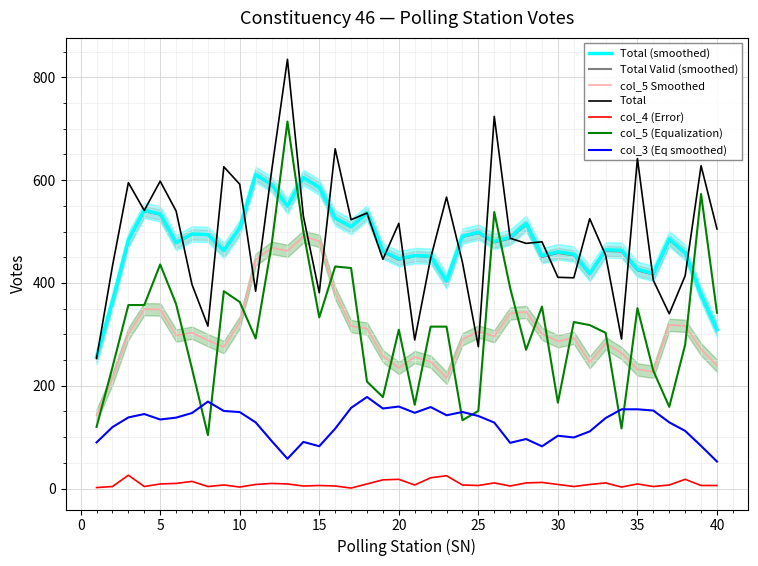

Reading left to right, what are all the values shown in this chart?

Total: 1=253	2=433	3=595	4=541	5=598	6=540	7=397	8=316	9=626	10=592	11=384	12=617	13=835	14=530	15=381	16=661	17=523	18=536	19=446	20=516	21=289	22=448	23=567	24=440	25=276	26=724	27=487	28=477	29=480	30=411	31=410	32=525	33=454	34=291	35=642	36=405	37=340	38=414	39=628	40=505
col_4: 1=2	2=4	3=26	4=4	5=9	6=10	7=14	8=4	9=7	10=3	11=8	12=10	13=9	14=5	15=6	16=5	17=1	18=9	19=17	20=18	21=7	22=21	23=25	24=7	25=6	26=11	27=5	28=11	29=12	30=8	31=4	32=8	33=11	34=3	35=9	36=4	37=7	38=18	39=6	40=6
col_5: 1=120	2=236	3=357	4=357	5=436	6=359	7=233	8=104	9=384	10=363	11=292	12=473	13=714	14=500	15=333	16=432	17=429	18=208	19=178	20=309	21=163	22=315	23=315	24=133	25=151	26=538	27=390	28=270	29=354	30=167	31=324	32=318	33=303	34=117	35=351	36=229	37=159	38=280	39=573	40=342